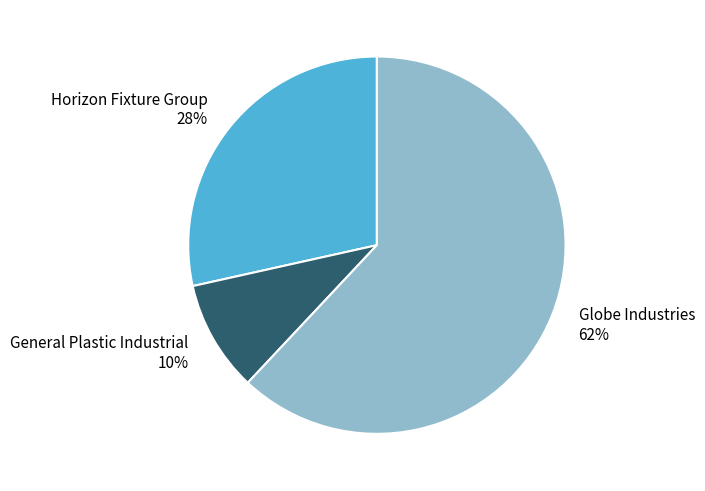

To the nearest percent, what is the combined percentage of General Plastic Industrial and Horizon Fixture Group?

38%